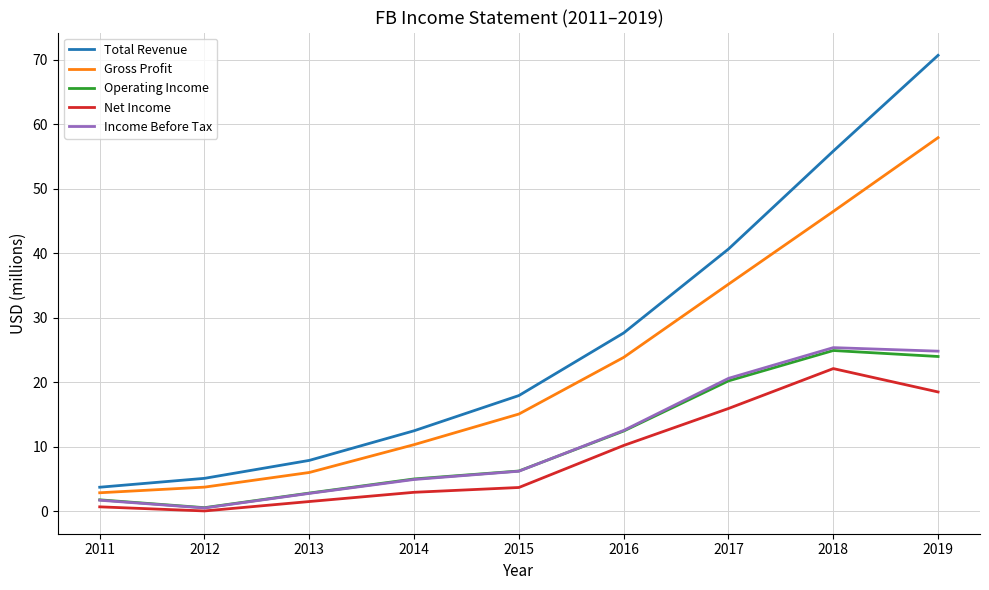

At which category does Operating Income reach its first local valley?

2012